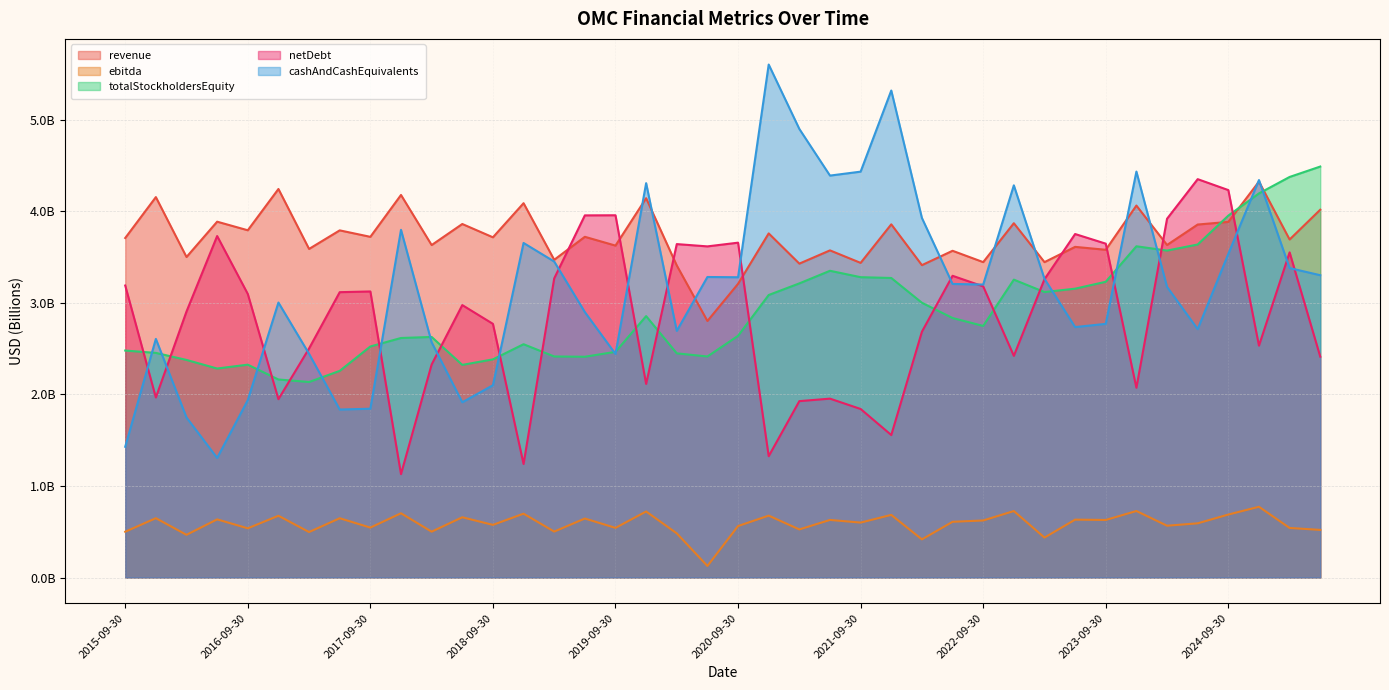

True or false: ebitda and netDebt cross at least once.

False